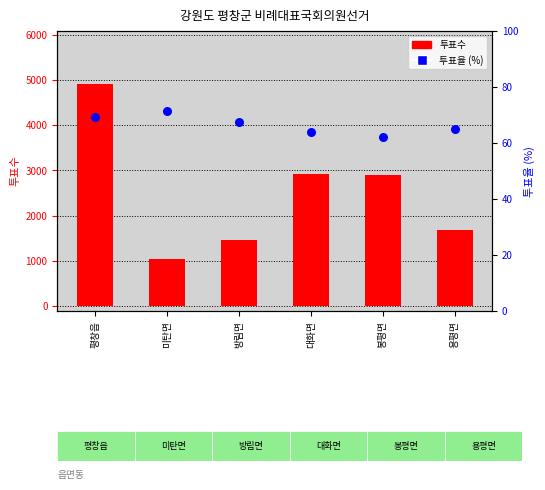

Which series has the widest spread of Y values?

투표수